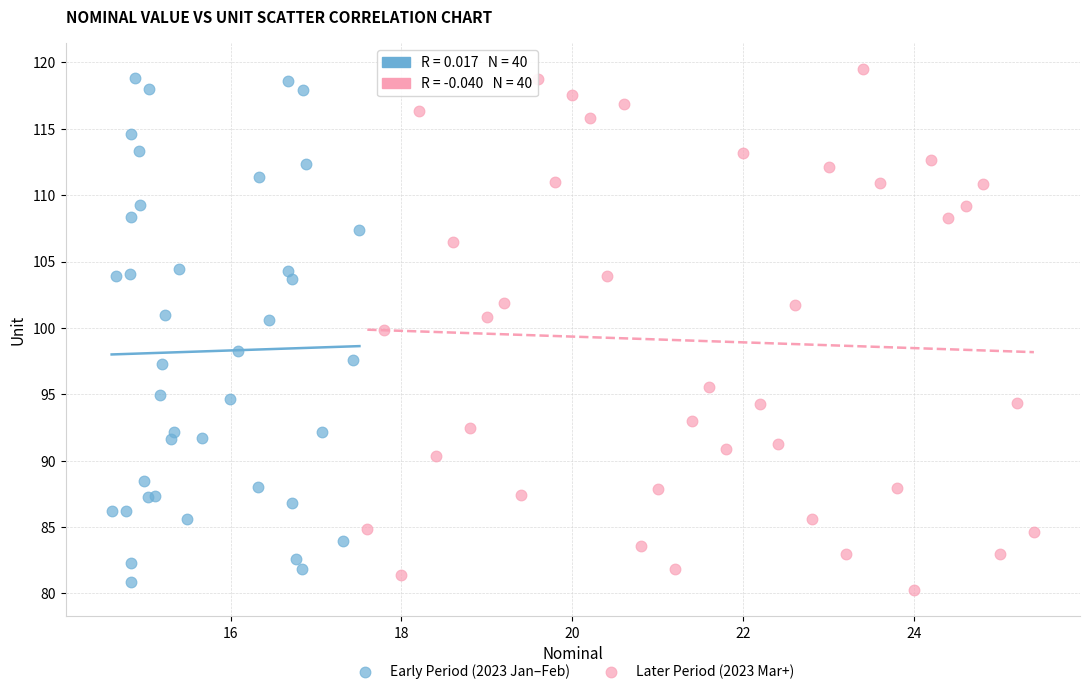

What are all the series names shown in the legend?

Early Period (2023 Jan–Feb), Later Period (2023 Mar+)